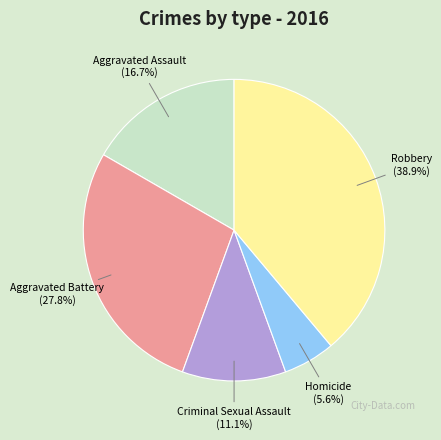

Does Homicide represent more than half of the total?

No